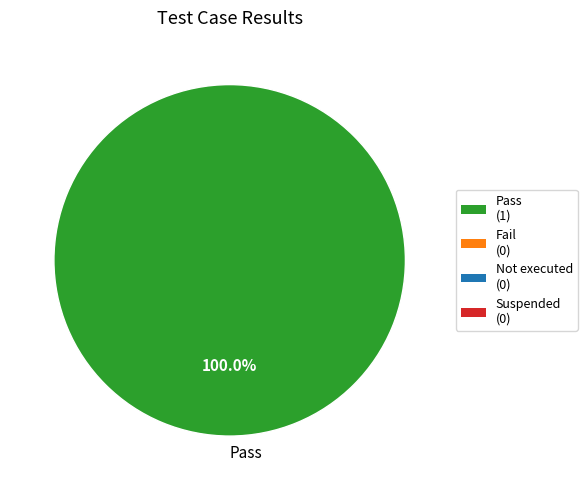

What is the majority slice?

Pass